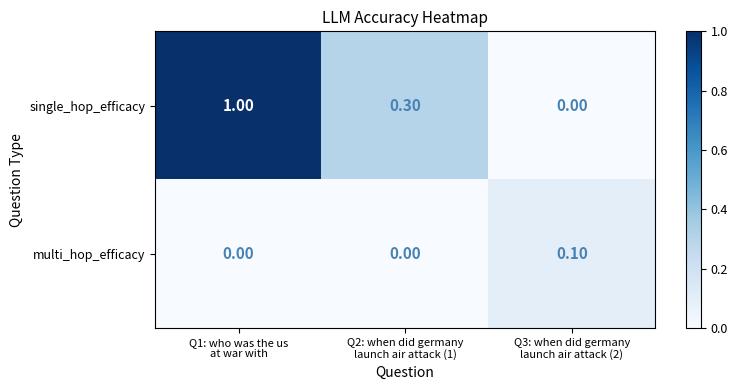

List the series in order of their overall mean, highest first.

single_hop_efficacy, multi_hop_efficacy